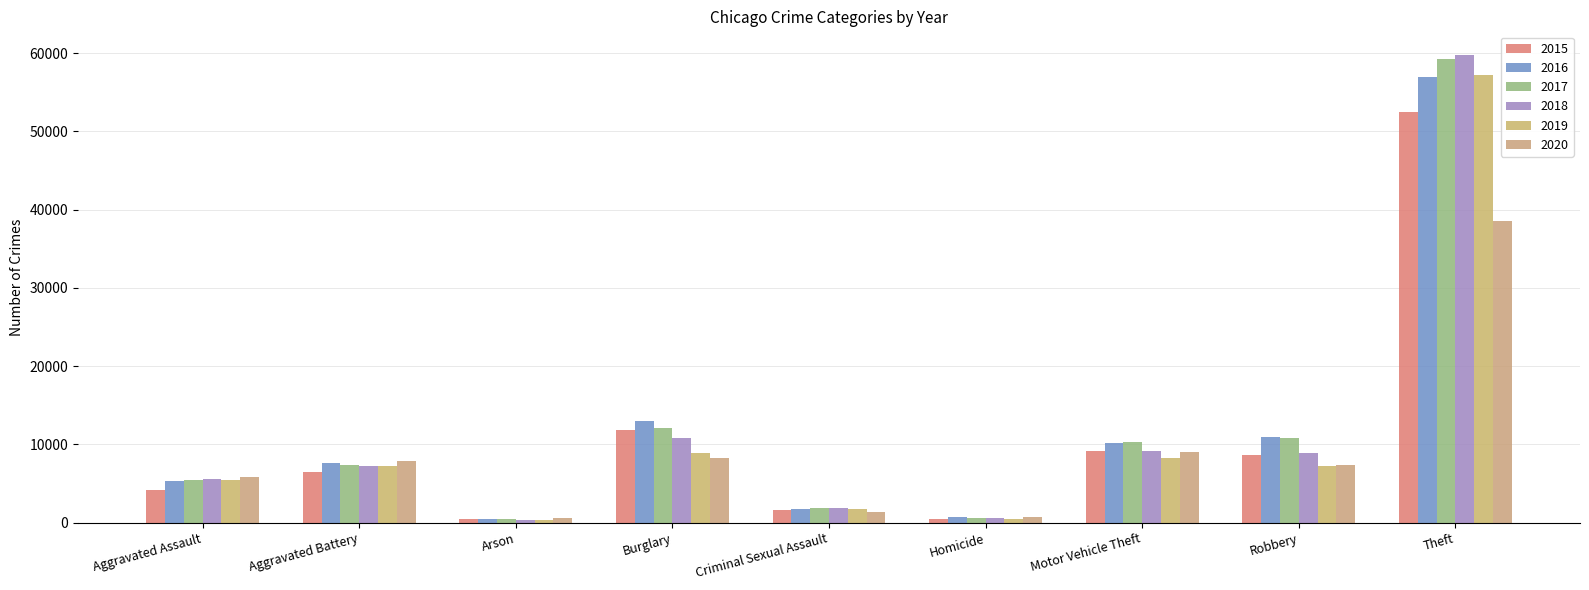

What are all the series names shown in the legend?

2015, 2016, 2017, 2018, 2019, 2020